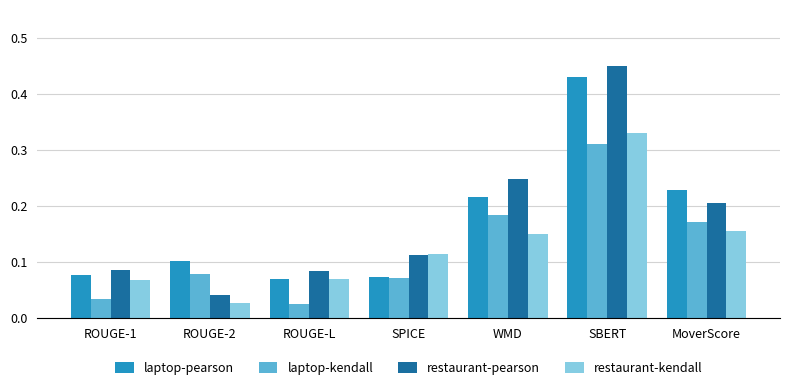

Which series has the widest spread of values?

restaurant-pearson